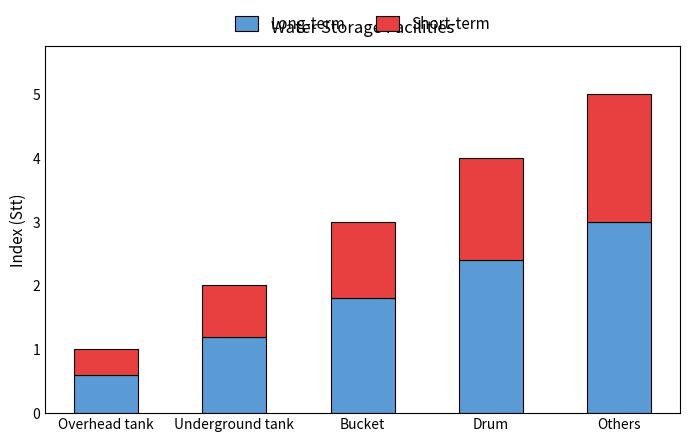

True or false: Long-term has a value of 3.0 at Others.

True